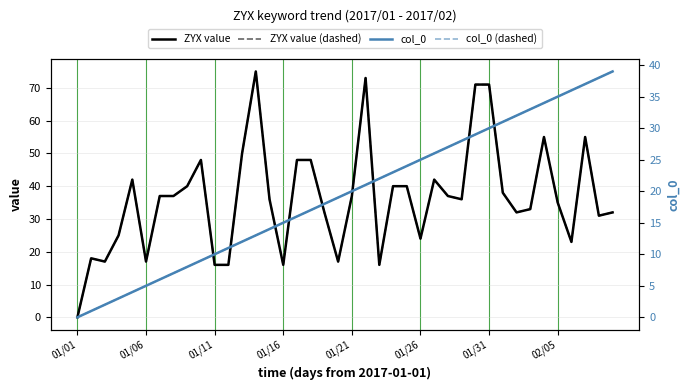

Which has a higher value, 22 or 13?

13